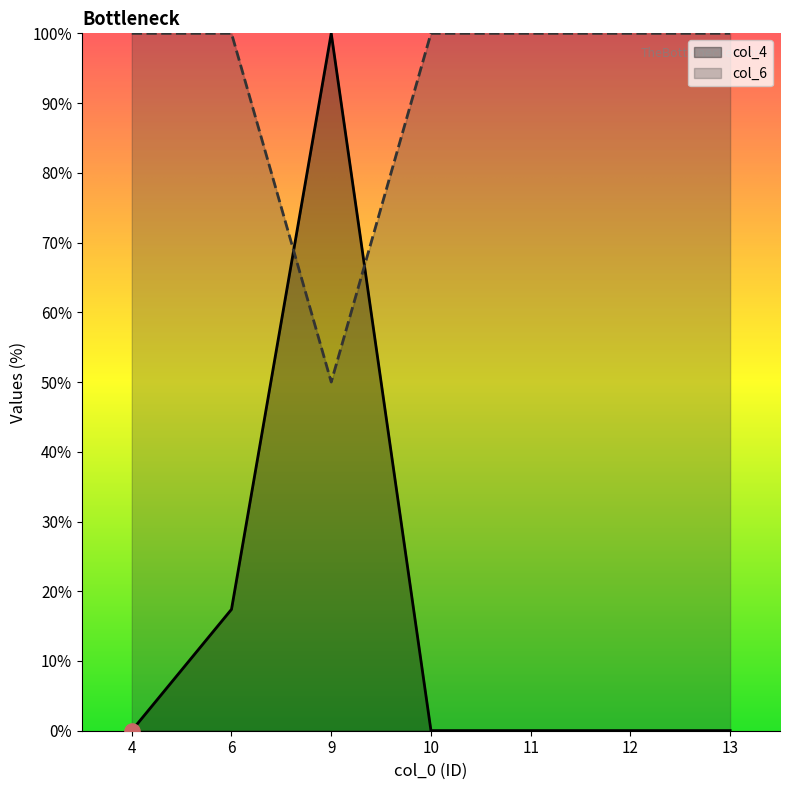

At which category is the sum across all series the highest?

9